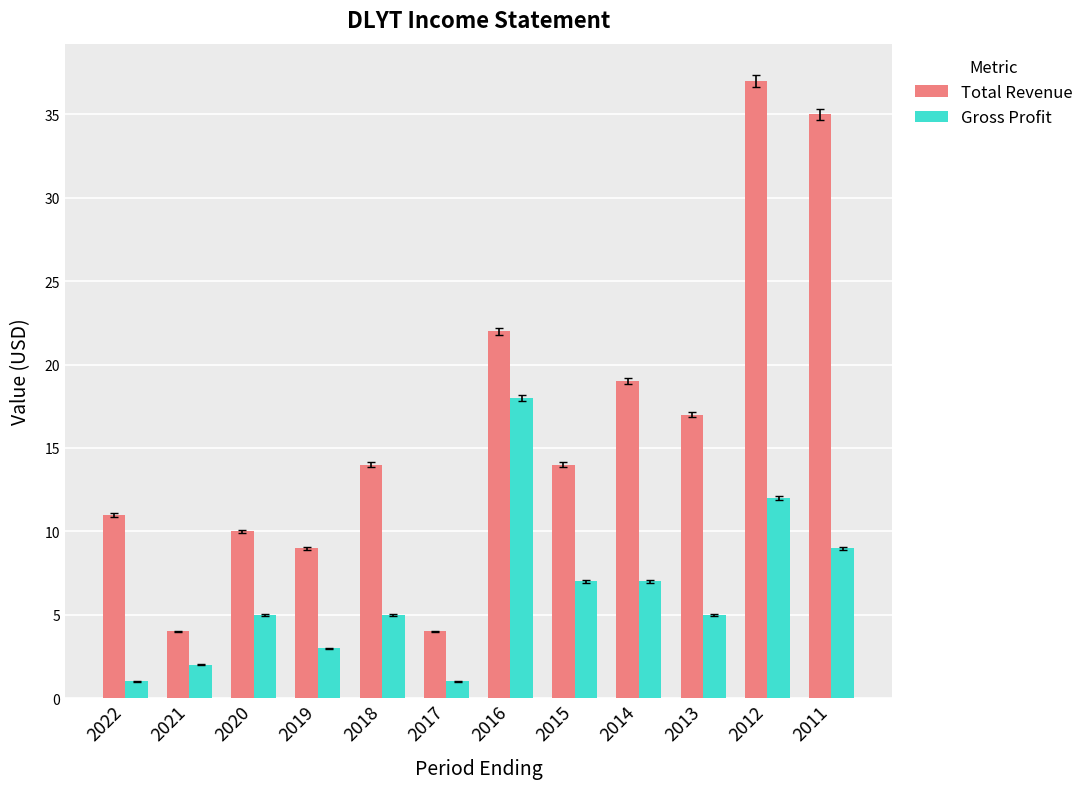

At which category is the sum across all series the highest?

2012